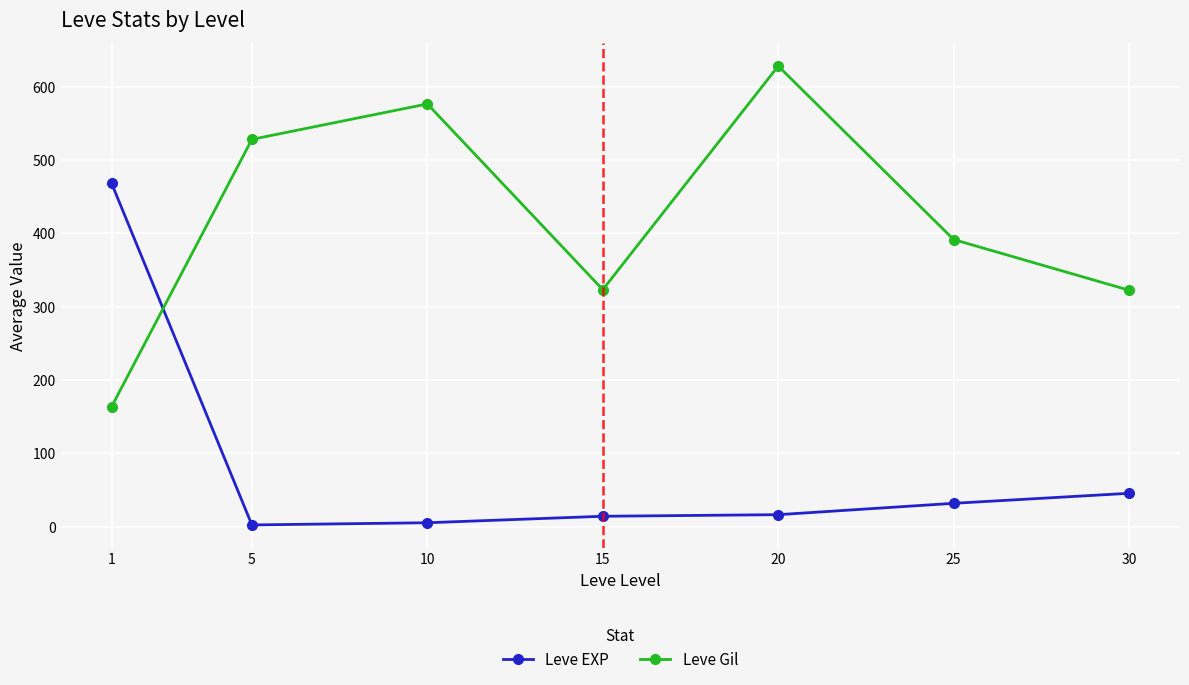

At which label is Leve Gil closest to 395?

25